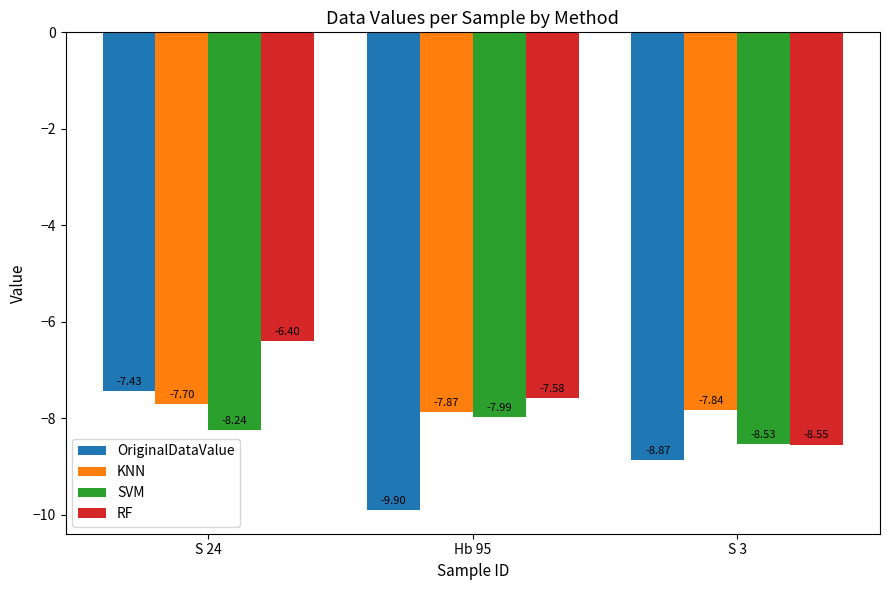

What is the difference between the highest and lowest values at S 3?

1.0